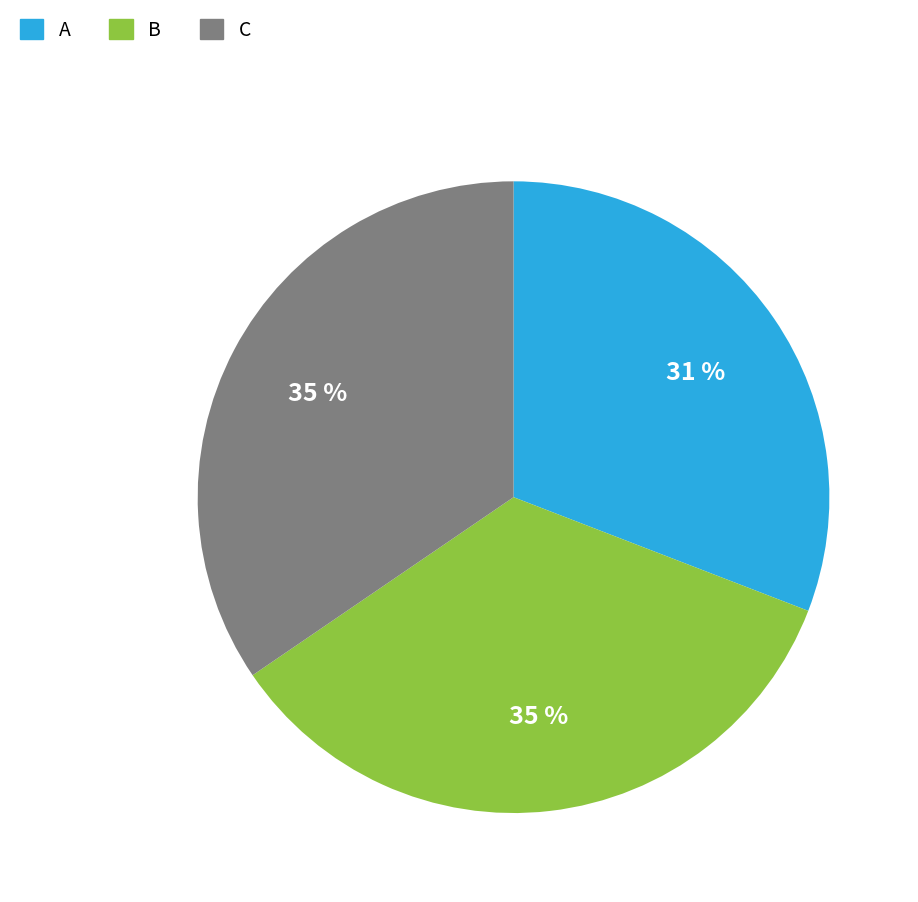

Which slice is the smallest?

A